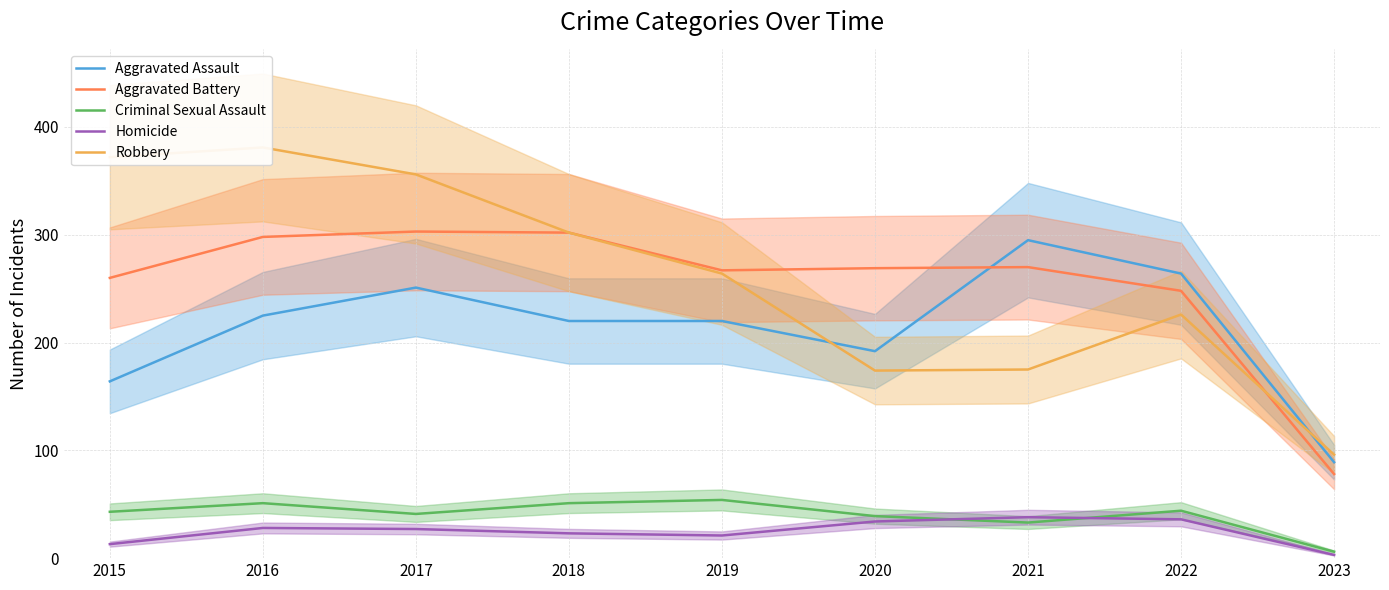

List the series in order of their peak value, highest first.

Robbery, Aggravated Battery, Aggravated Assault, Criminal Sexual Assault, Homicide